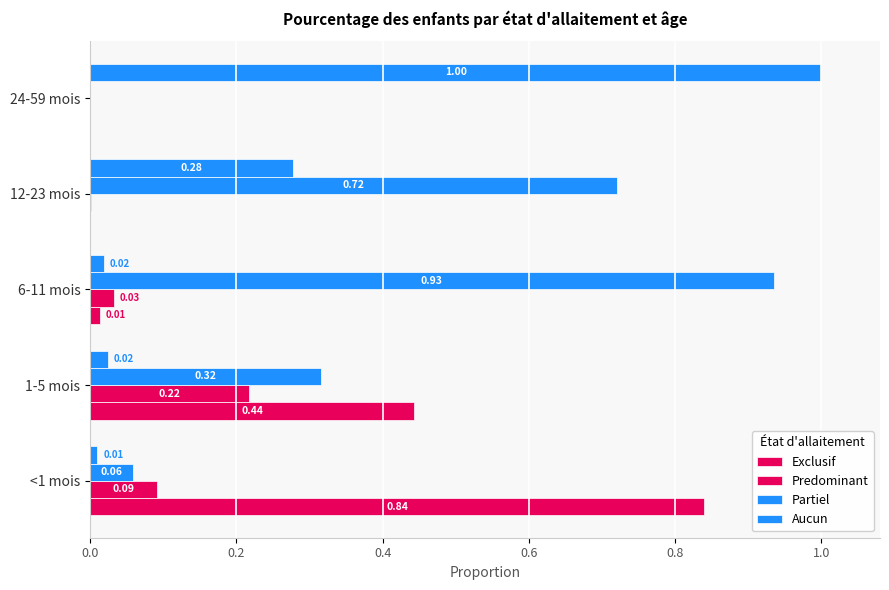

How many data points does each series have?

5